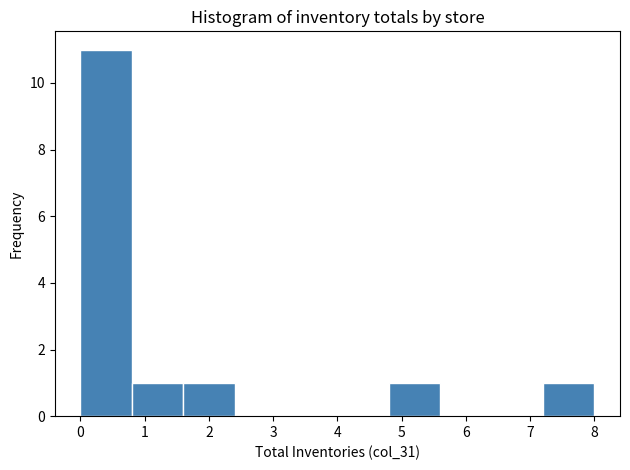

Reading left to right, transcribe this chart: for each bar, give the range it covers on the x-axis and its height. The values are not printed on the chart, so give them approximately, as read against the axis.

0.0 to 0.8: 11
0.8 to 1.6: 1
1.6 to 2.4: 1
2.4 to 3.2: 0
3.2 to 4.0: 0
4.0 to 4.8: 0
4.8 to 5.6: 1
5.6 to 6.4: 0
6.4 to 7.2: 0
7.2 to 8.0: 1